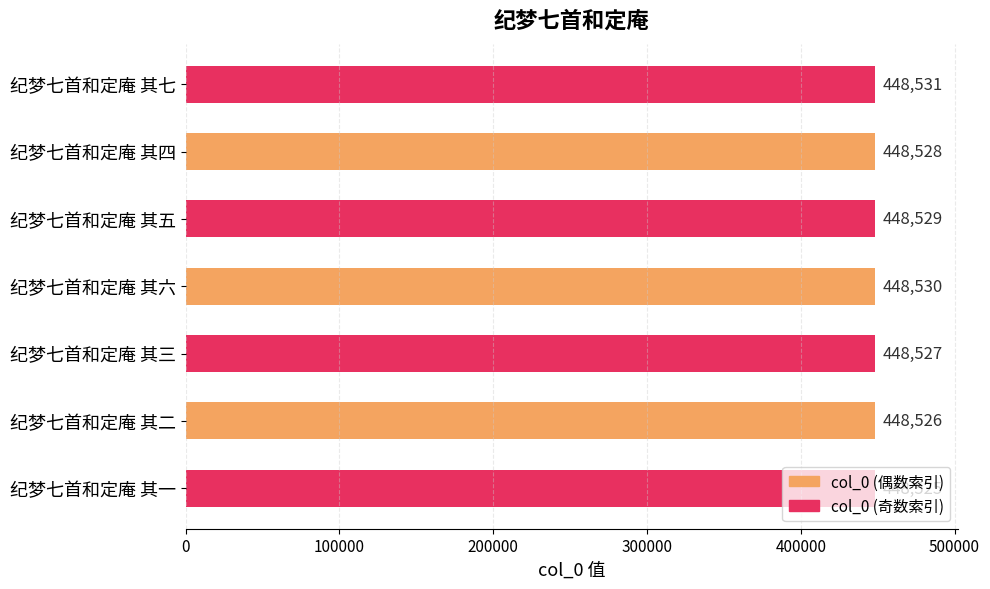

Count the values in the range 448526 to 448530.

5